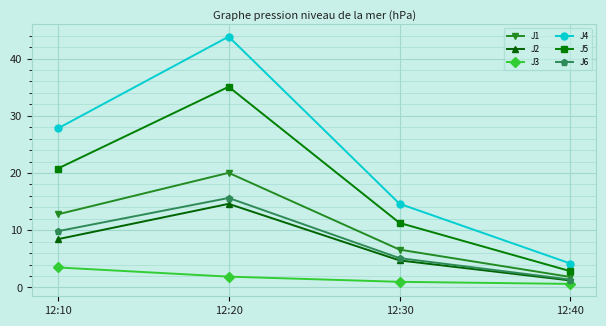

Between 12:20 and 12:30, which series saw the biggest shift?

J4